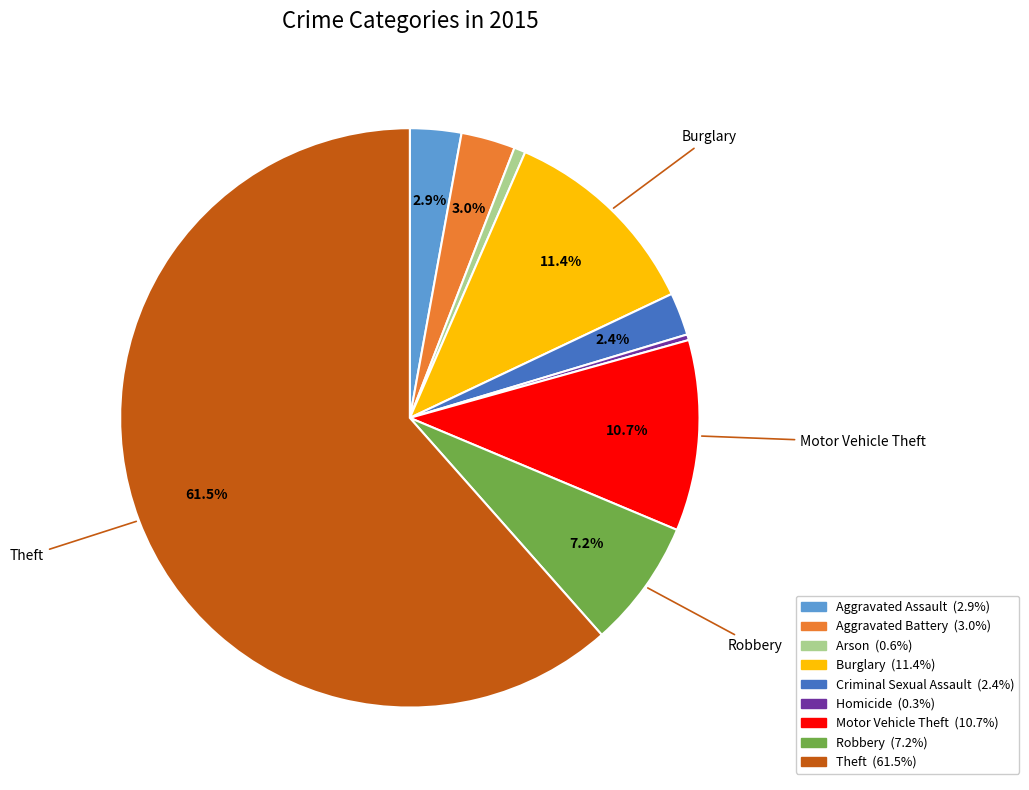

Is there any slice that represents more than half of the pie?

Yes